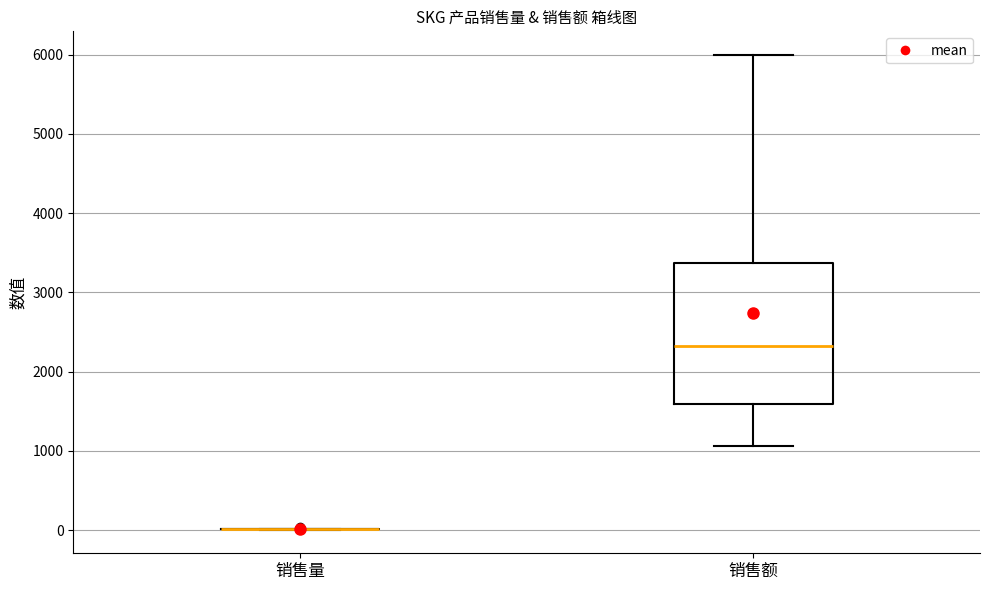

Where does the upper whisker of the box for 销售额 end on the y-axis? The values are not printed on the chart, so give them approximately, as read against the axis.

6000